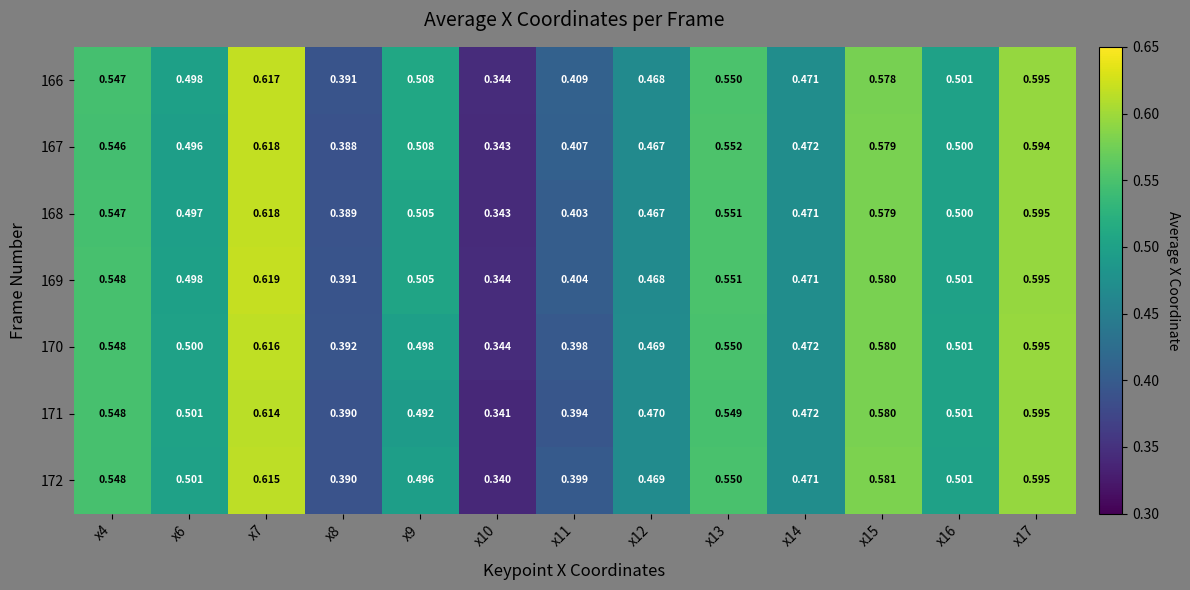

Is the value of 172 at x9 greater than the value of 168 at x15?

No